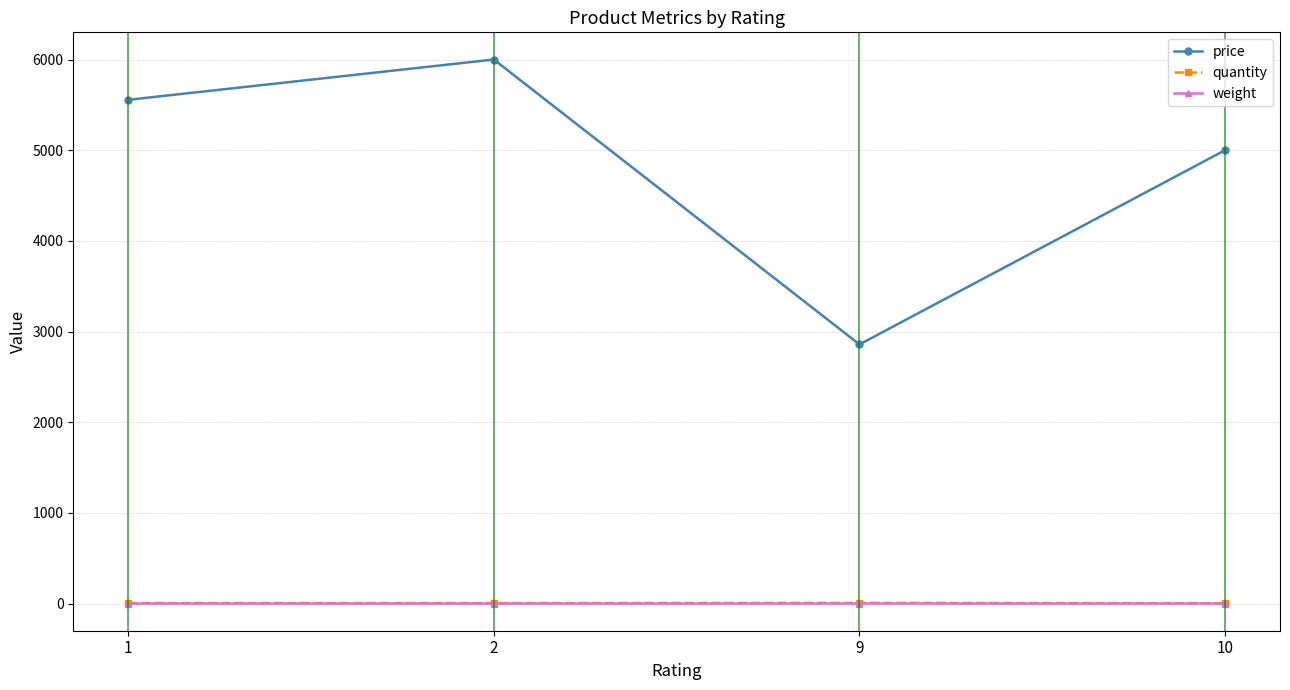

The value of price at 2 is 6000.1. True or false?

True